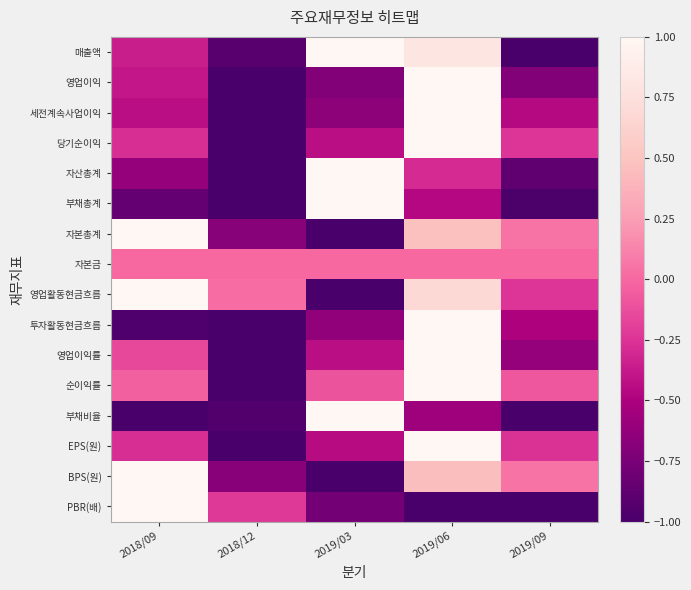

Reading left to right, what are all the values shown in this chart?

매출액: 2018/09=-0.4	2018/12=-0.9	2019/03=1.0	2019/06=0.8	2019/09=-1.0
영업이익: 2018/09=-0.4	2018/12=-1.0	2019/03=-0.7	2019/06=1.0	2019/09=-0.7
세전계속사업이익: 2018/09=-0.4	2018/12=-1.0	2019/03=-0.6	2019/06=1.0	2019/09=-0.5
당기순이익: 2018/09=-0.3	2018/12=-1.0	2019/03=-0.4	2019/06=1.0	2019/09=-0.2
자산총계: 2018/09=-0.6	2018/12=-1.0	2019/03=1.0	2019/06=-0.3	2019/09=-0.9
부채총계: 2018/09=-0.9	2018/12=-1.0	2019/03=1.0	2019/06=-0.5	2019/09=-1.0
자본총계: 2018/09=1.0	2018/12=-0.7	2019/03=-1.0	2019/06=0.5	2019/09=0.1
자본금: 2018/09=0.0	2018/12=0.0	2019/03=0.0	2019/06=0.0	2019/09=0.0
영업활동현금흐름: 2018/09=1.0	2018/12=0.0	2019/03=-1.0	2019/06=0.7	2019/09=-0.2
투자활동현금흐름: 2018/09=-1.0	2018/12=-1.0	2019/03=-0.6	2019/06=1.0	2019/09=-0.5
영업이익률: 2018/09=-0.1	2018/12=-1.0	2019/03=-0.4	2019/06=1.0	2019/09=-0.6
순이익률: 2018/09=-0.0	2018/12=-1.0	2019/03=-0.1	2019/06=1.0	2019/09=-0.1
부채비율: 2018/09=-1.0	2018/12=-0.9	2019/03=1.0	2019/06=-0.6	2019/09=-1.0
EPS(원): 2018/09=-0.3	2018/12=-1.0	2019/03=-0.4	2019/06=1.0	2019/09=-0.3
BPS(원): 2018/09=1.0	2018/12=-0.7	2019/03=-1.0	2019/06=0.5	2019/09=0.1
PBR(배): 2018/09=1.0	2018/12=-0.2	2019/03=-0.8	2019/06=-1.0	2019/09=-1.0